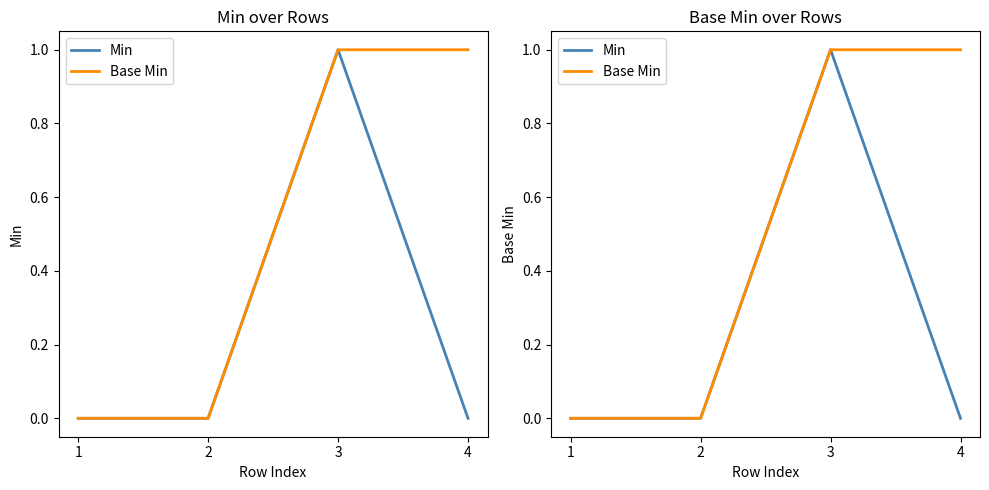

Is it true that Min equals 0 at 1?

True